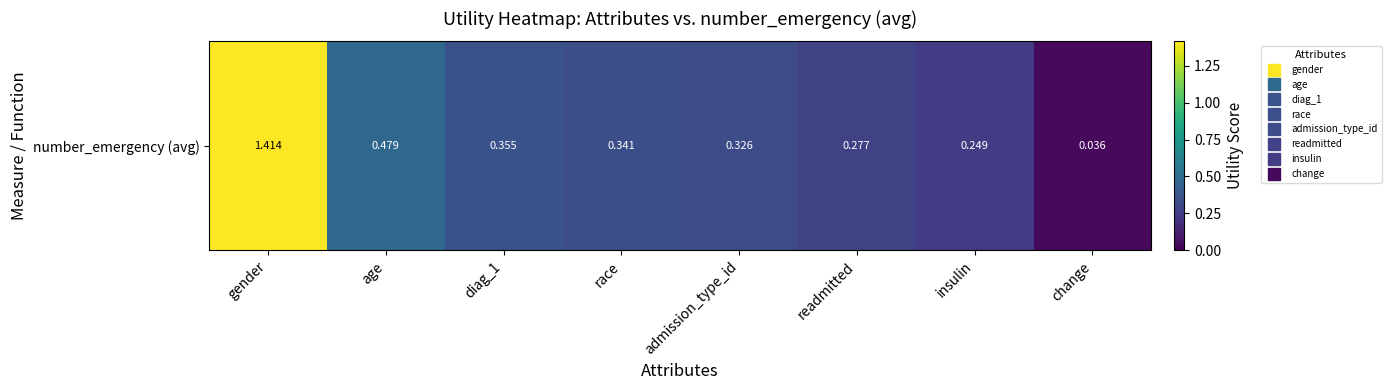

Which has a higher value, insulin or readmitted?

readmitted